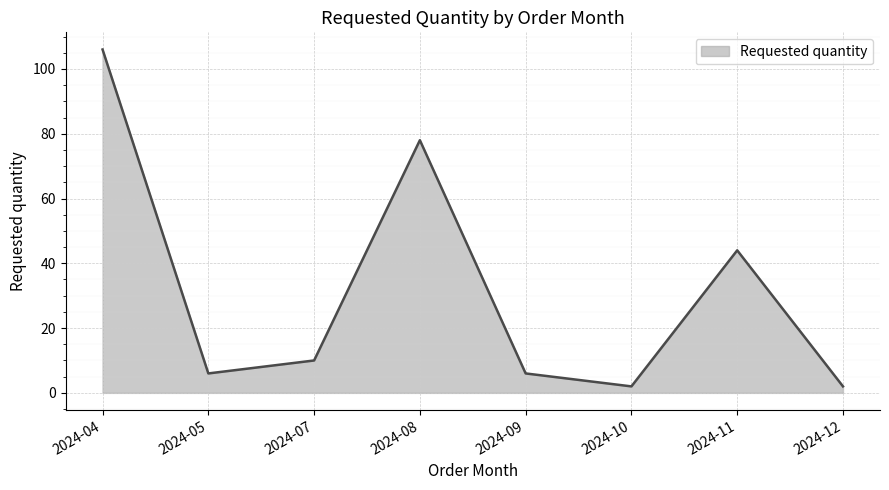

How many lines are shown in the chart?

1